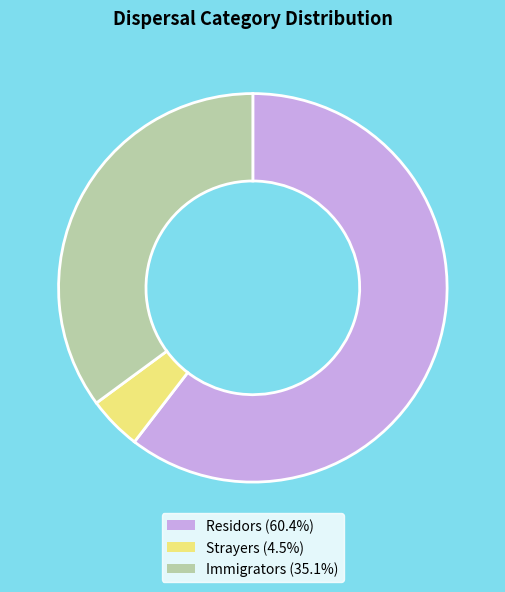

Is there any slice that represents more than half of the pie?

Yes